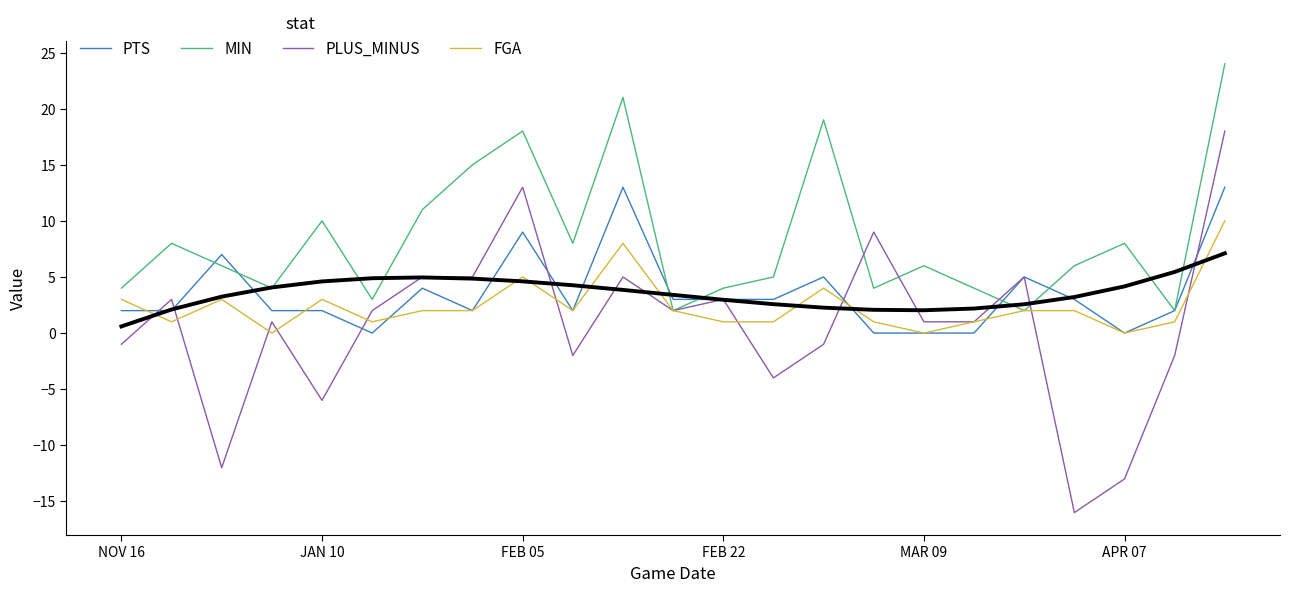

The FGA series shows 2 at 11. True or false?

True